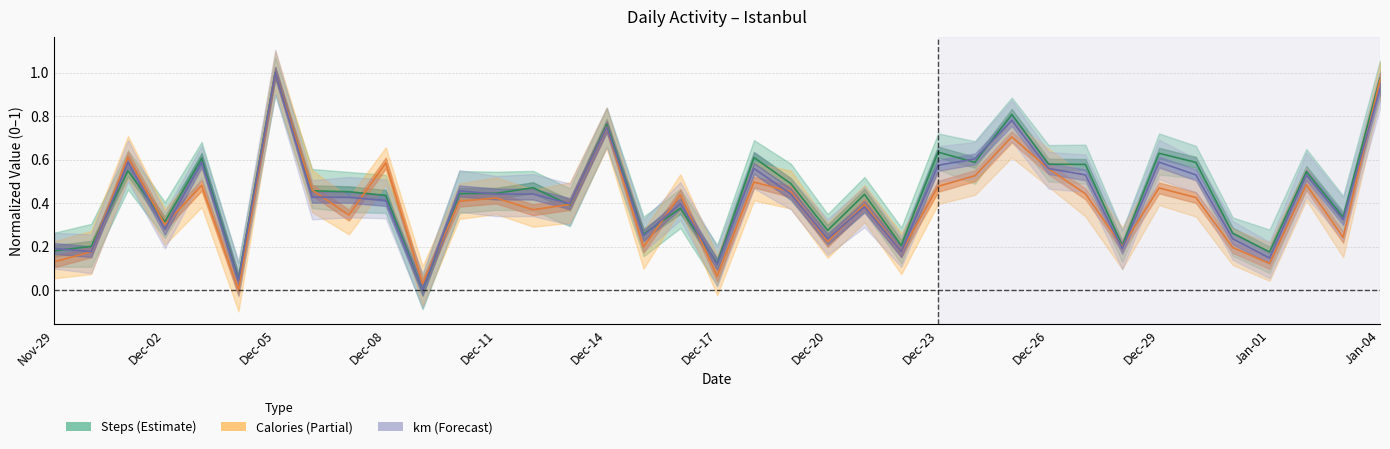

In km, how many points are lower than both neighbors (excluding endpoints)?

12